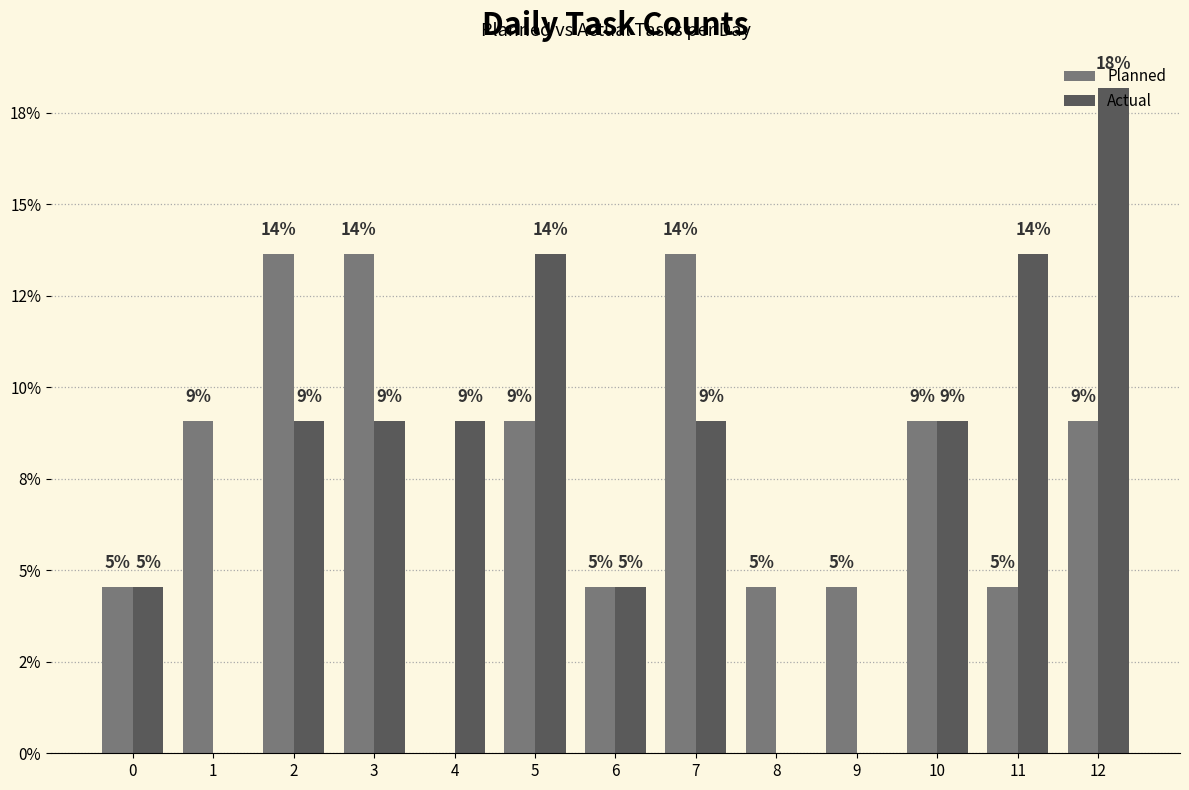

At which category does the chart reach its peak across all series?

12